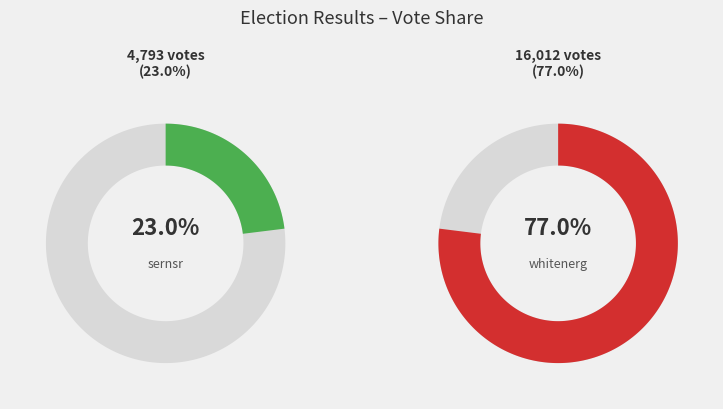

Which category has the smallest portion of the pie?

sernsr